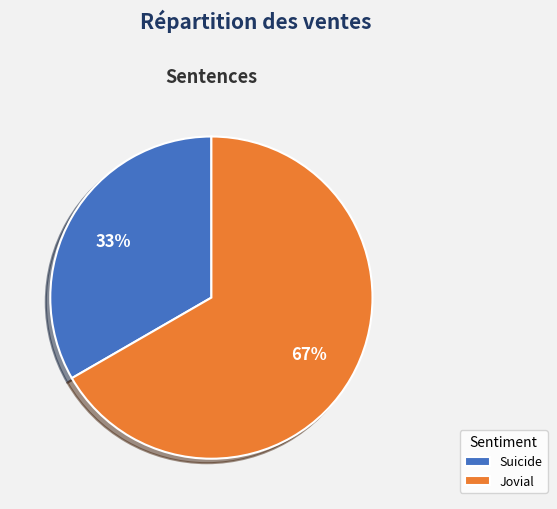

Is there any slice that represents more than half of the pie?

Yes